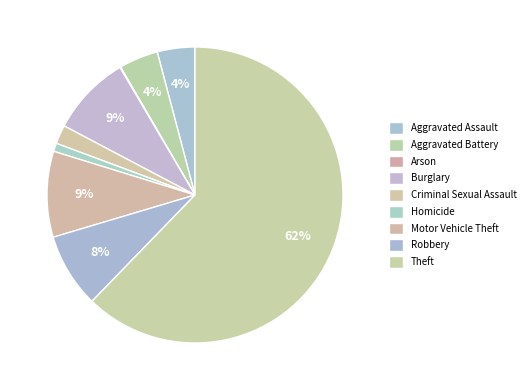

To the nearest percent, what is the difference between the largest and smallest slice percentages?

62%